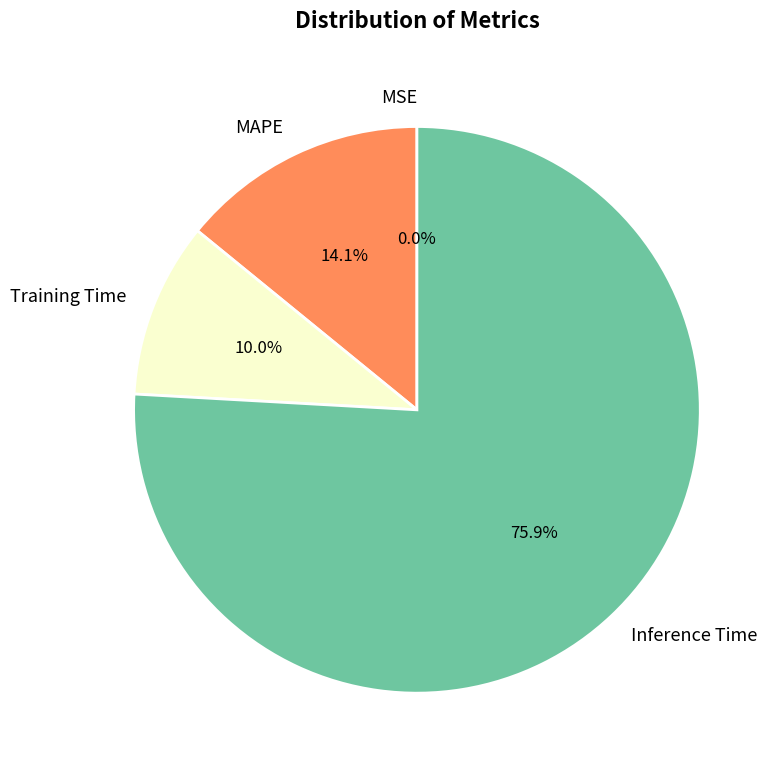

What is the total percentage of Training Time and Inference Time?

85.9%